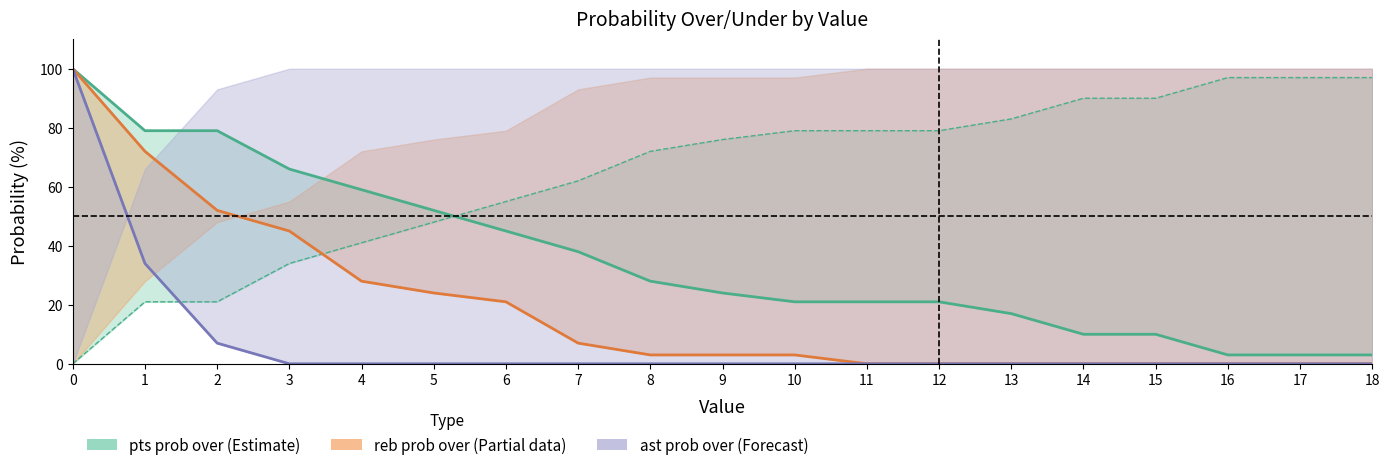

Which has a higher value, 10 or 8?

8